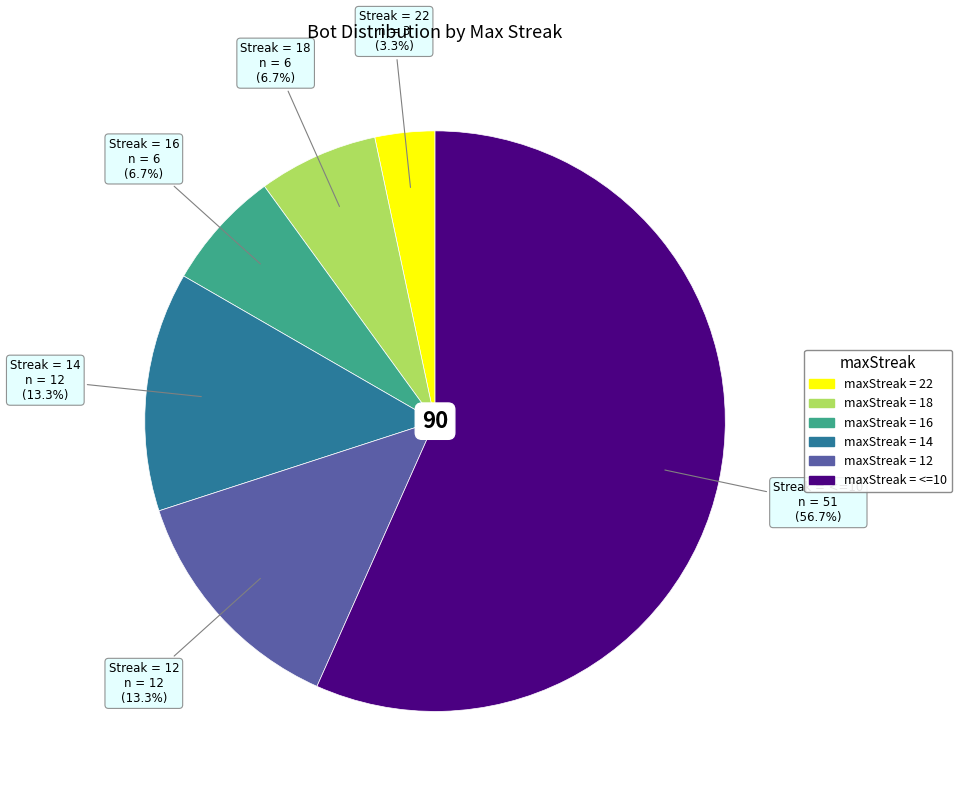

Does any single category account for the majority?

Yes